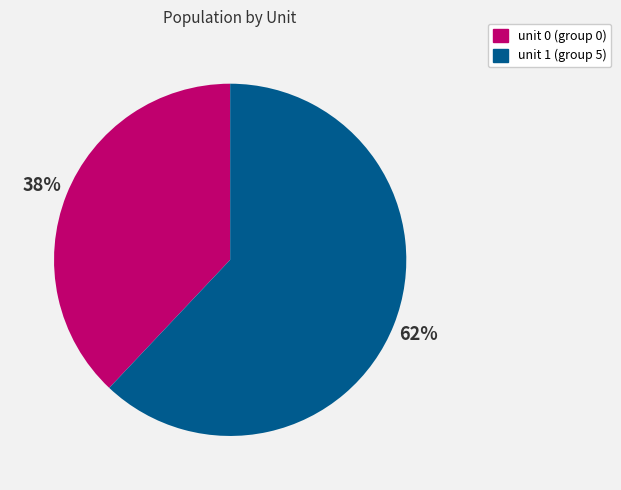

How many slices are in this pie chart?

2